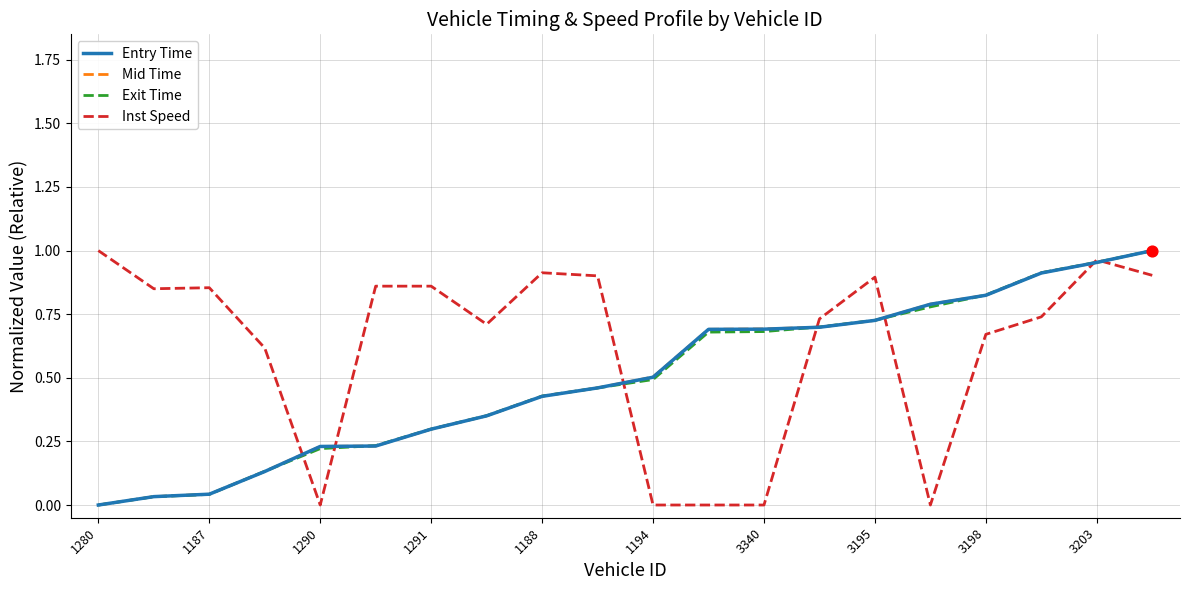

At how many categories does at least one series exceed 0?

20